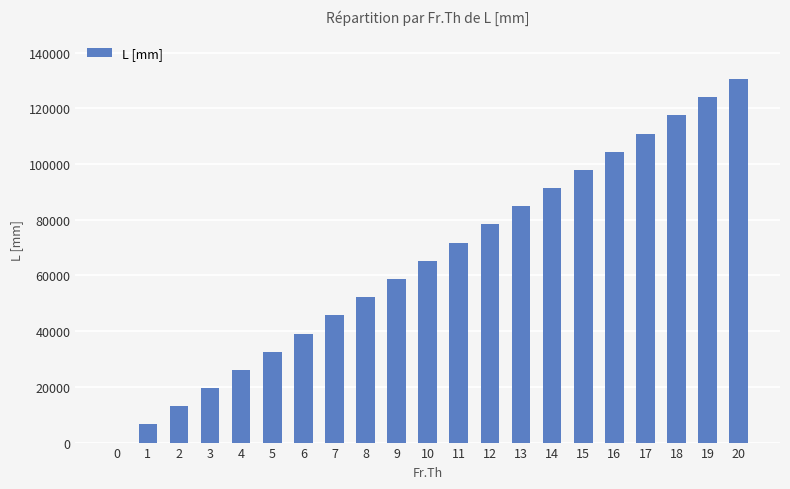

Is it true that the value at 10 is 96316?

False